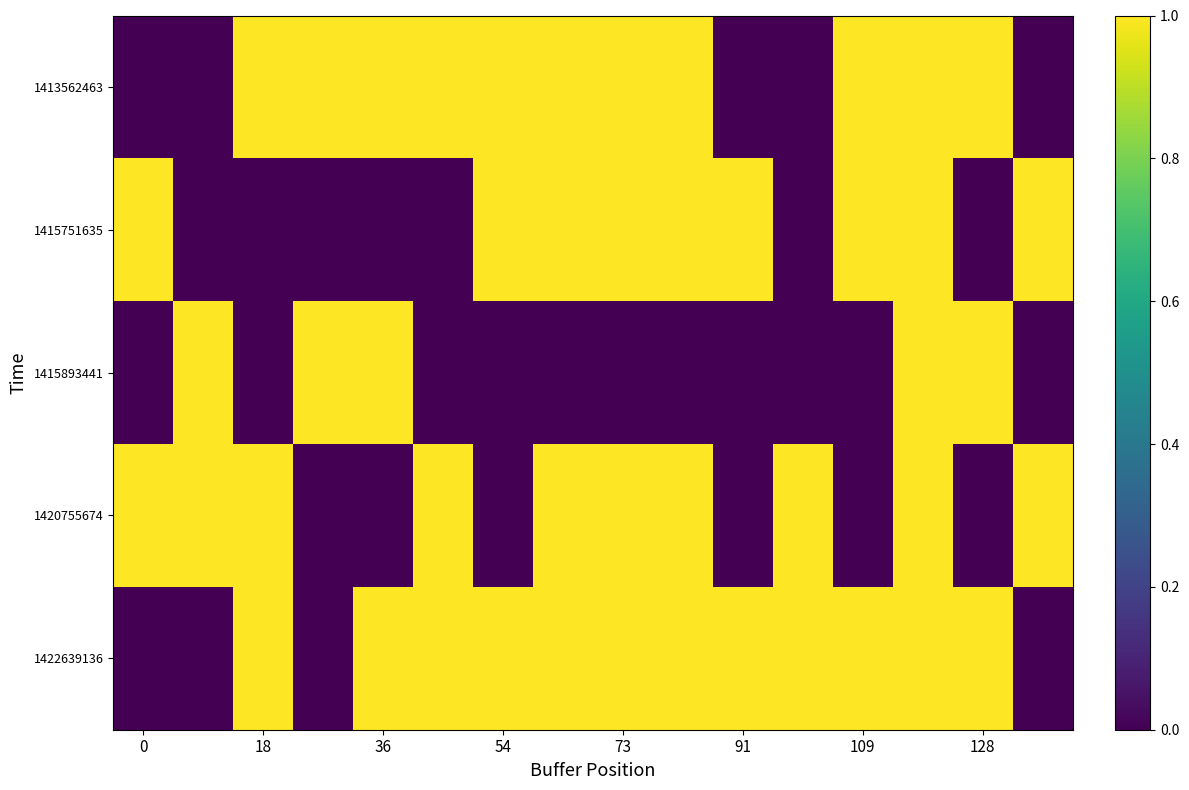

Reading right to left, transcribe all the data shown in this chart.

1413562463: 0	1	1	1	0	0	1	1	1	1	1	1	1	1	0	0
1415751635: 1	0	1	1	0	1	1	1	1	1	0	0	0	0	0	1
1415893441: 0	1	1	0	0	0	0	0	0	0	0	1	1	0	1	0
1420755674: 1	0	1	0	1	0	1	1	1	0	1	0	0	1	1	1
1422639136: 0	1	1	1	1	1	1	1	1	1	1	1	0	1	0	0